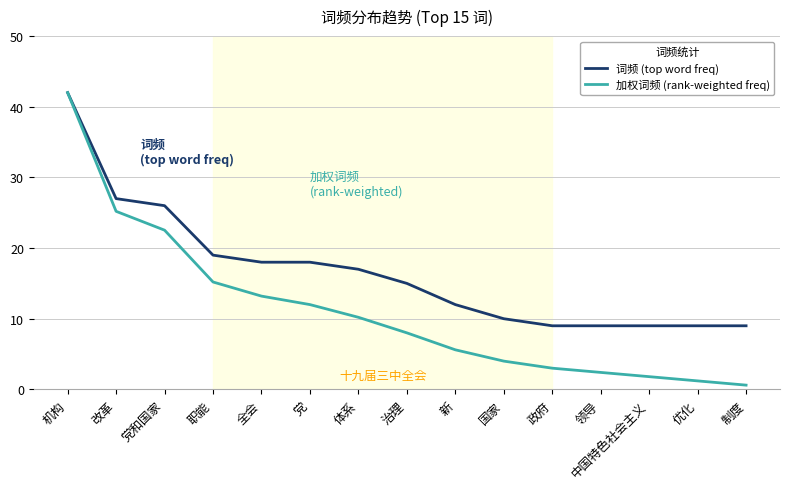

Rank the series at 体系 from highest to lowest value.

词频 (top word freq), 加权词频 (rank-weighted freq)